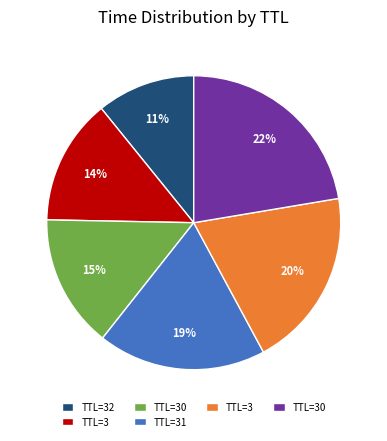

Does any single category account for the majority?

No